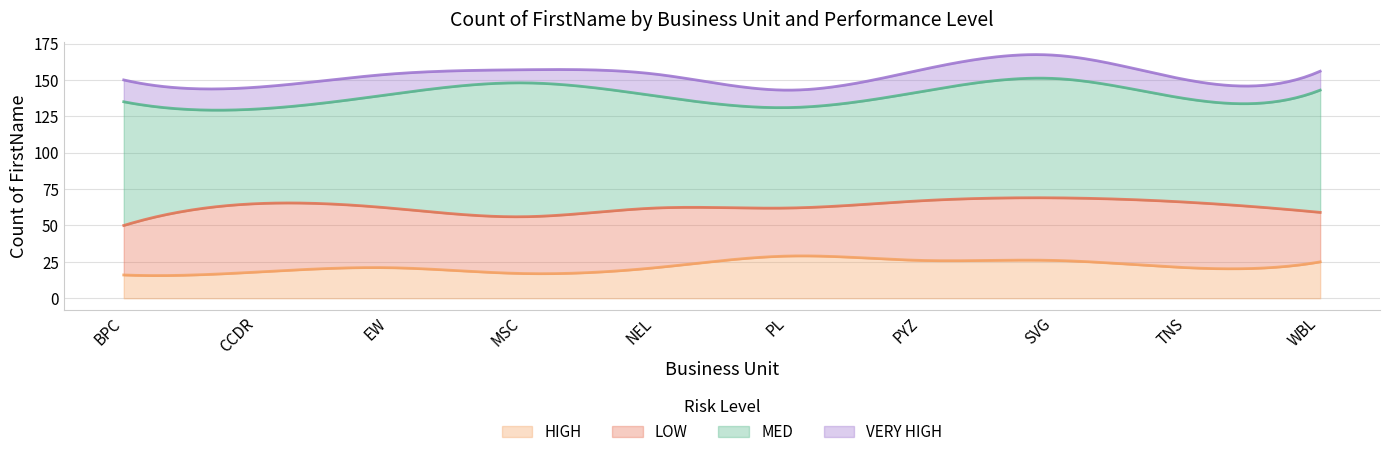

At how many categories does at least one series exceed 15?

10